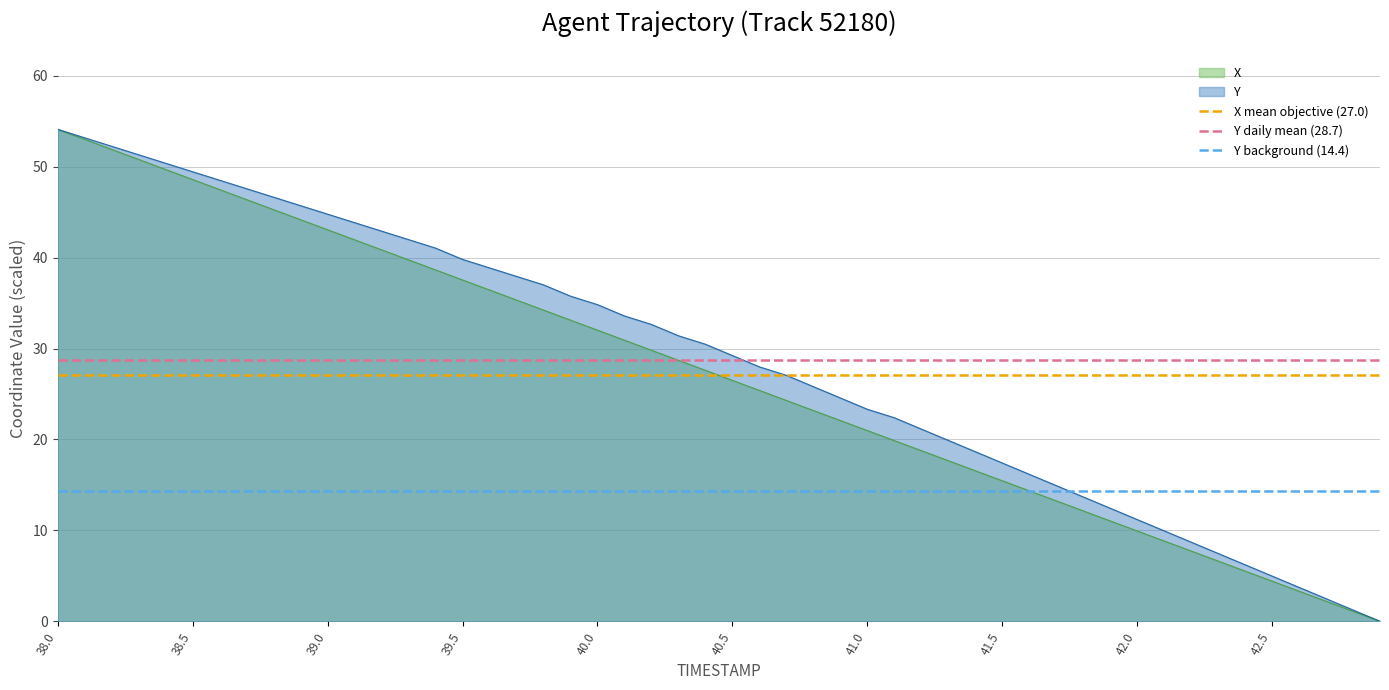

Does the chart have visible grid lines?

Yes